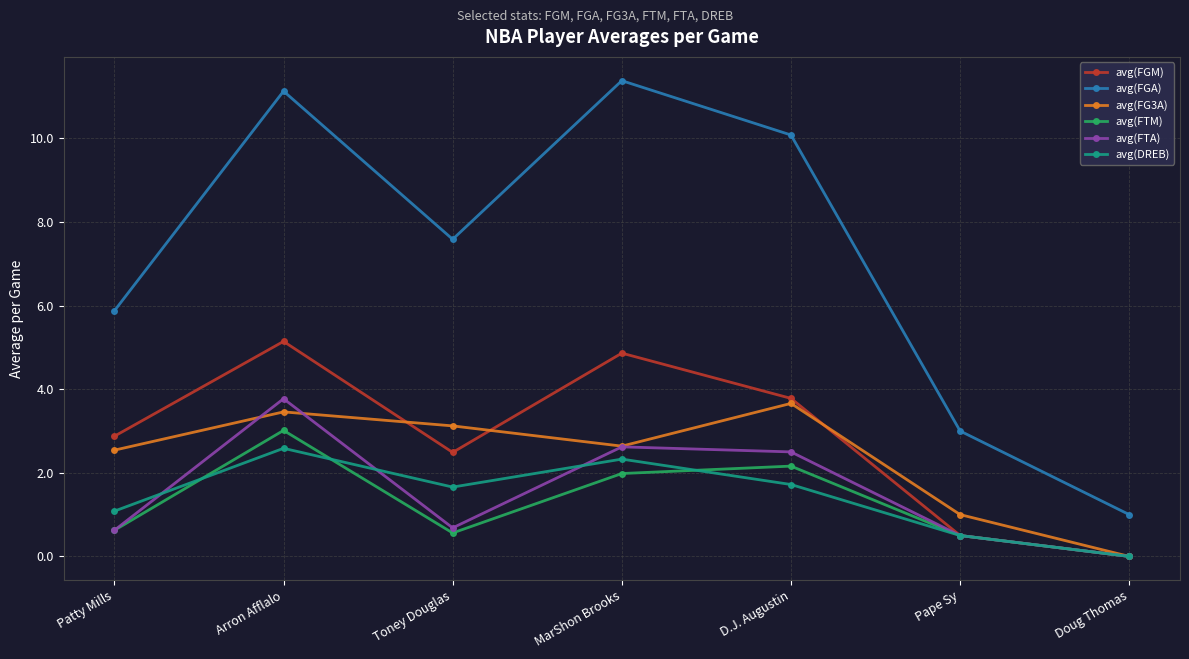

Reading right to left, list all the values displayed in this chart.

avg(FGM): 0.0	0.5	3.8	4.9	2.5	5.1	2.9
avg(FGA): 1.0	3.0	10.1	11.4	7.6	11.1	5.9
avg(FG3A): 0.0	1.0	3.7	2.6	3.1	3.5	2.5
avg(FTM): 0.0	0.5	2.2	2.0	0.6	3.0	0.6
avg(FTA): 0.0	0.5	2.5	2.6	0.7	3.8	0.6
avg(DREB): 0.0	0.5	1.7	2.3	1.7	2.6	1.1